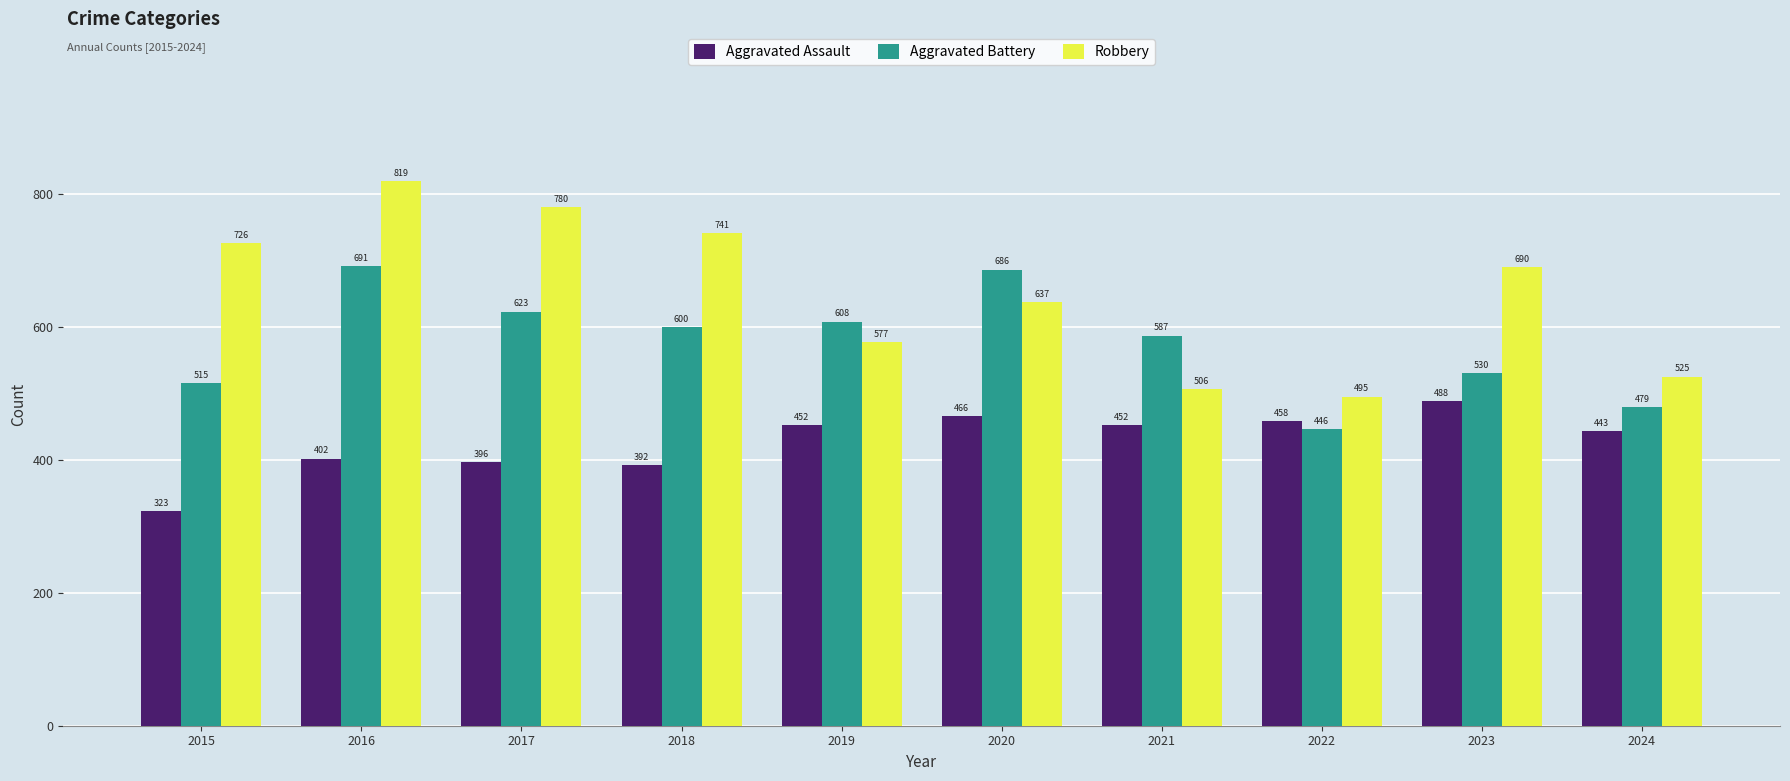

At which label is Robbery closest to 657?

2020